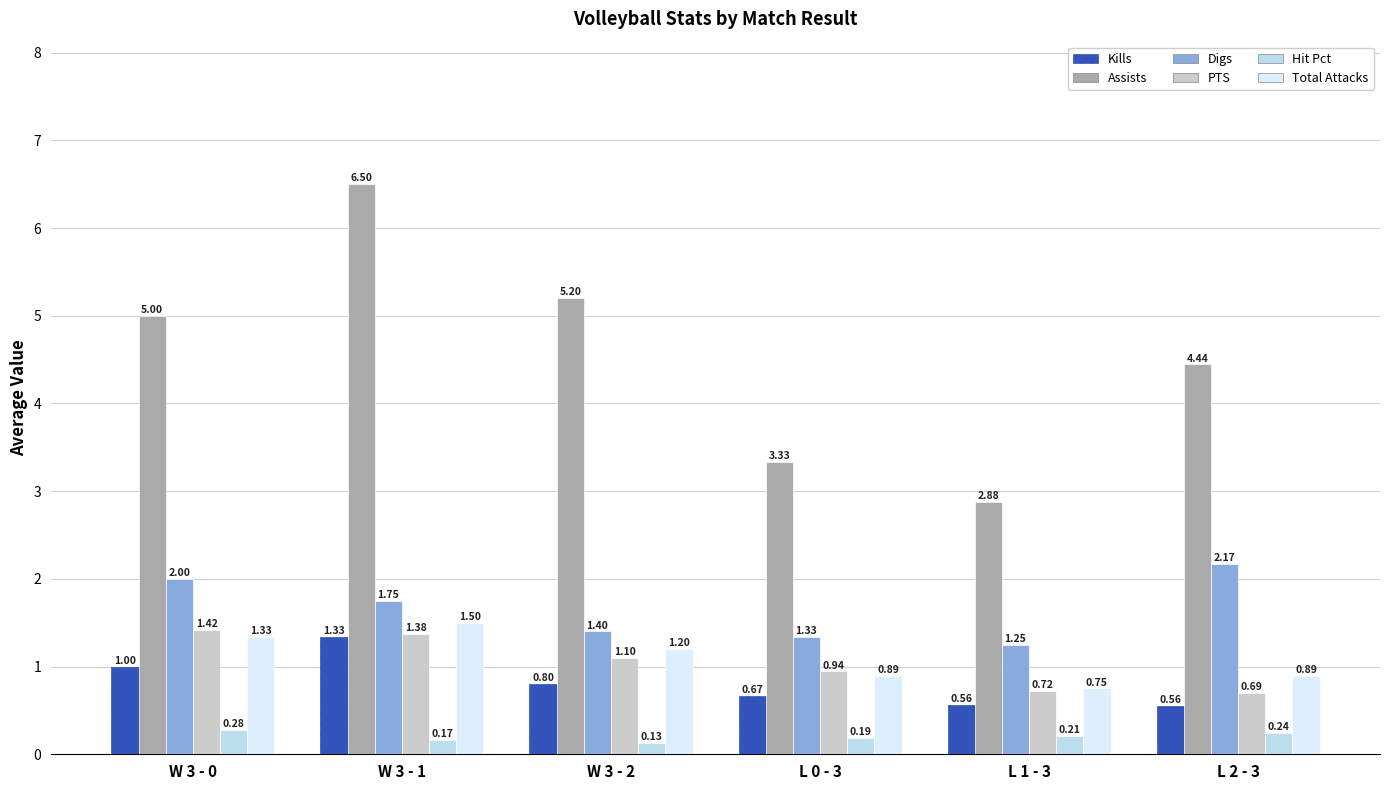

Is the value of Hit Pct at L 0 - 3 greater than the value of Digs at L 2 - 3?

No